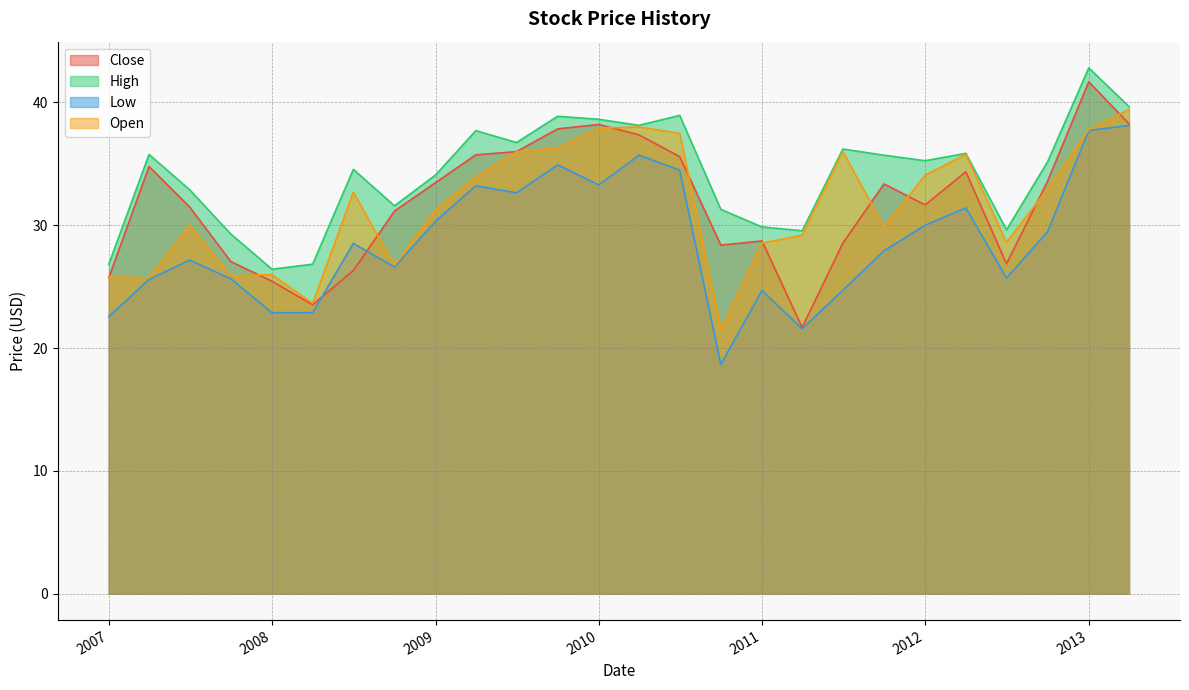

What is the value of the Open point at the 6th from the left?

23.6